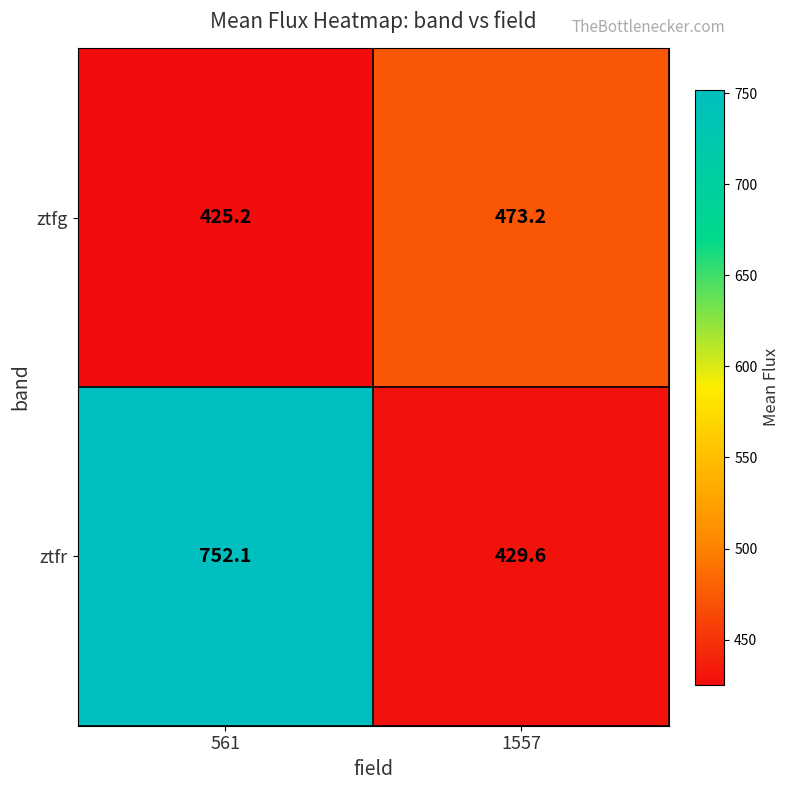

What is the spread (max minus min) of values at 561?

326.9